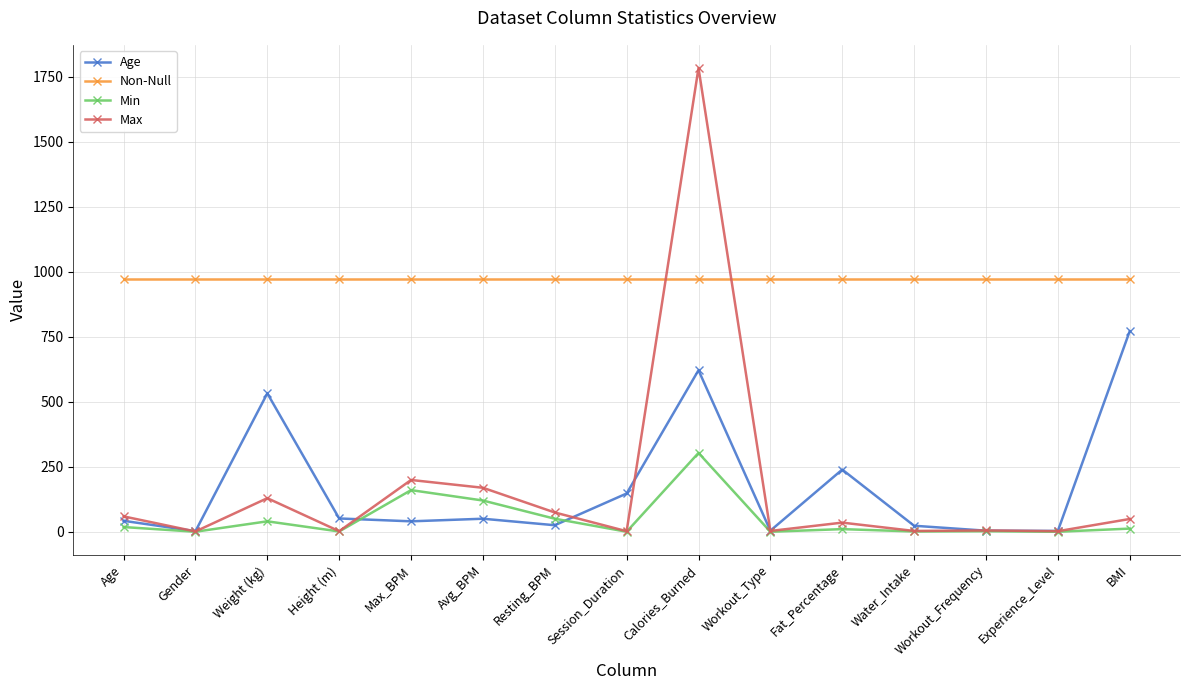

What is the value of the Min point at the 5th from the left?

160